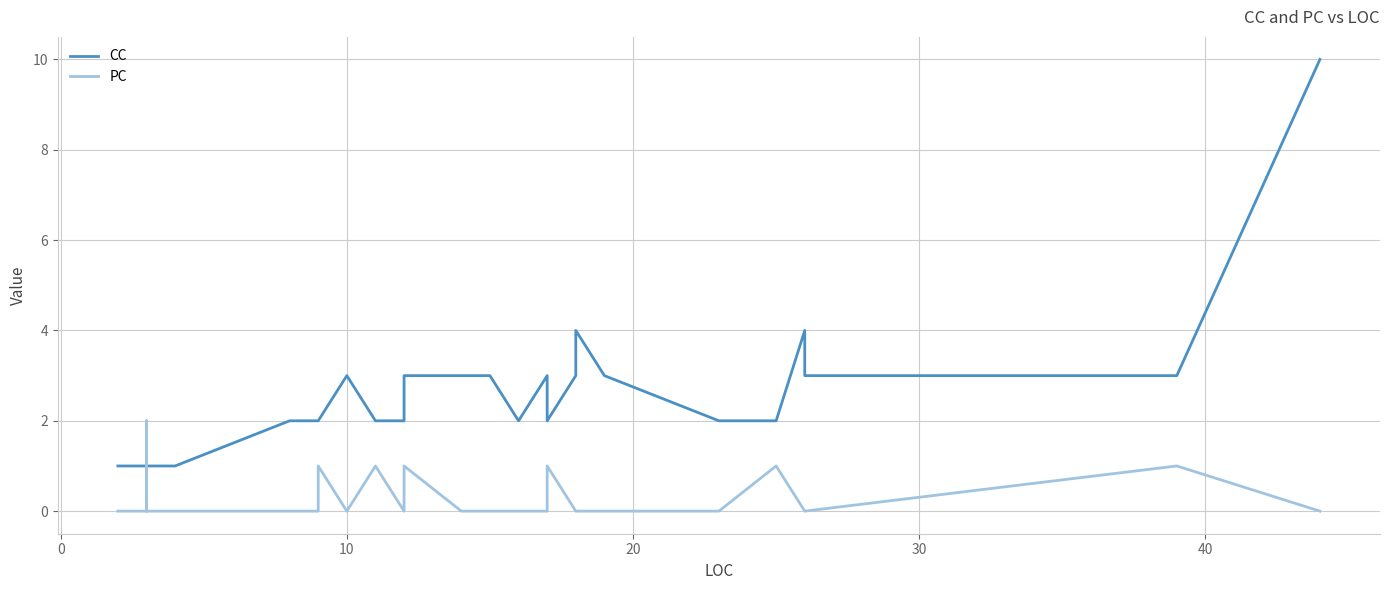

What is the average value of the CC series?

2